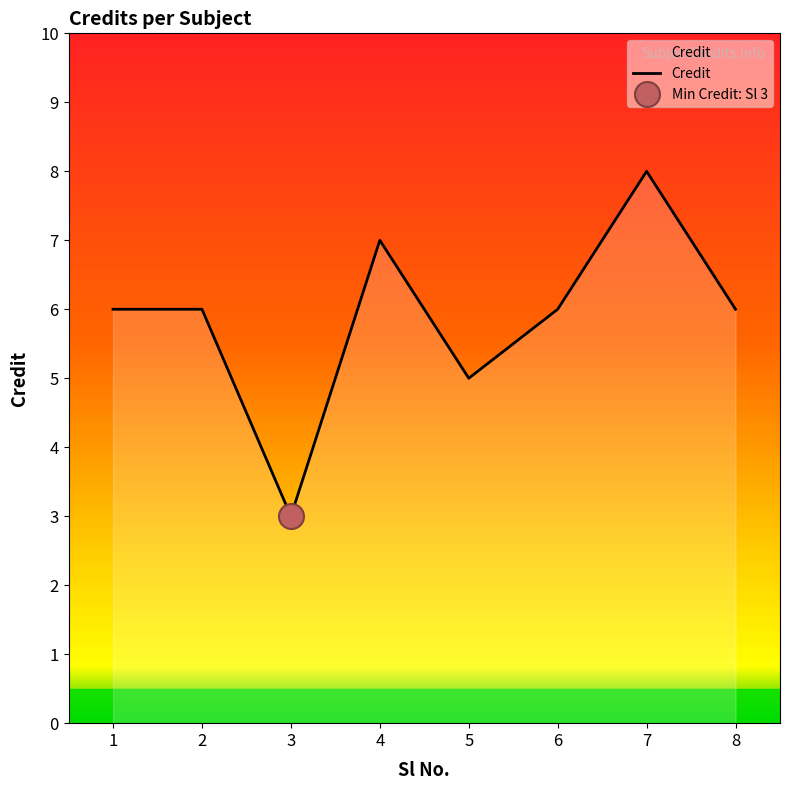

Which has a higher value, 6 or 3?

6